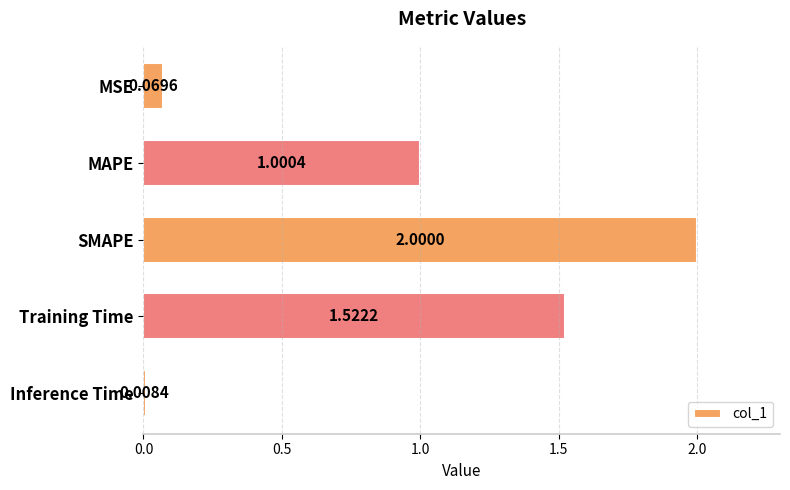

What is the change in value from MSE to Training Time?

+1.5